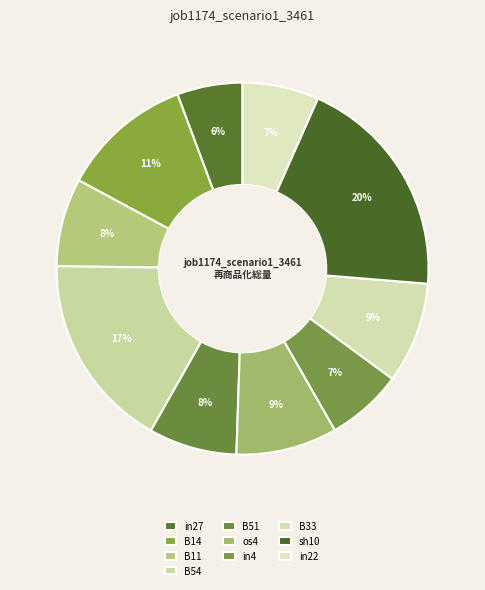

The B11 slice represents 1% of the pie. True or false?

False